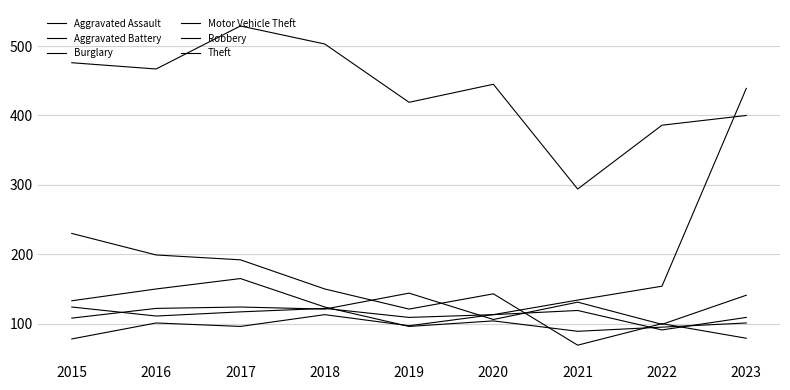

How many lines are shown in the chart?

6